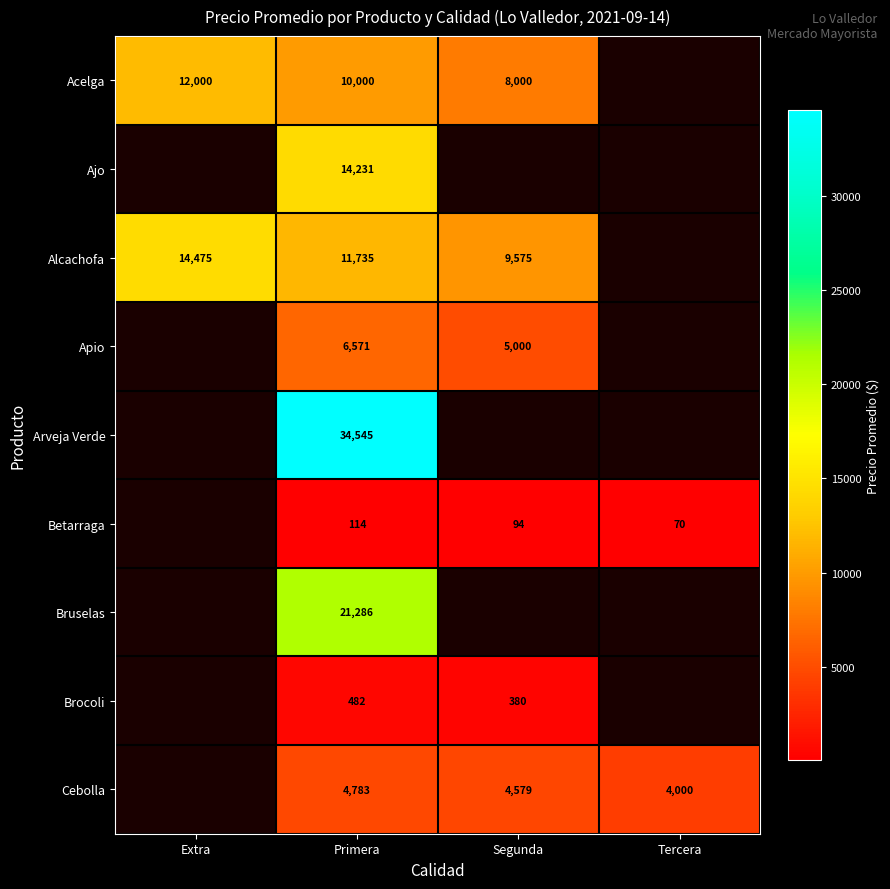

Is the value of Cebolla at Primera greater than the value of Betarraga at Segunda?

Yes